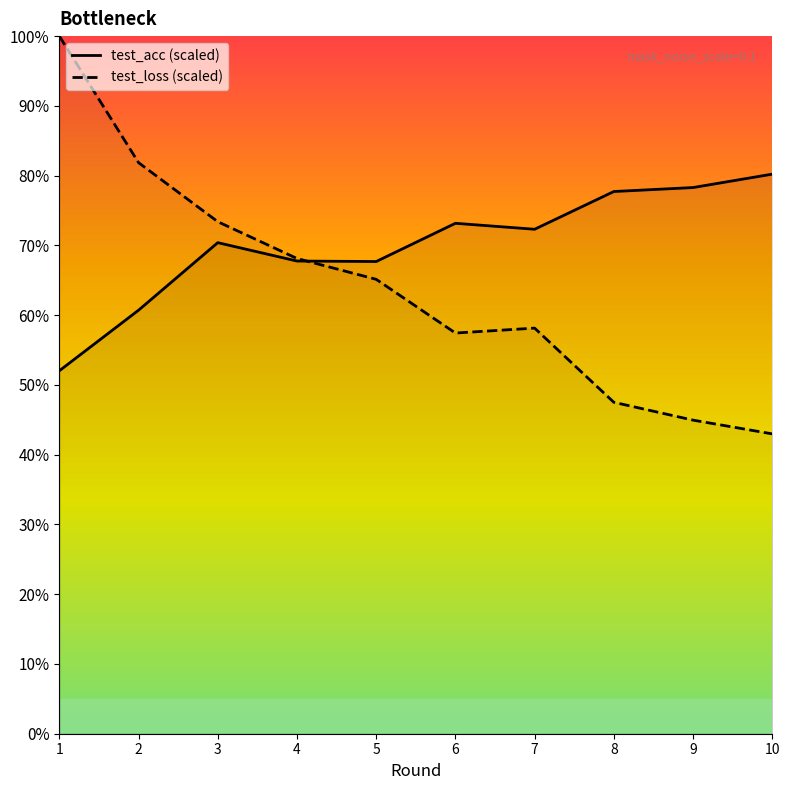

At which category is the sum across all series the highest?

1